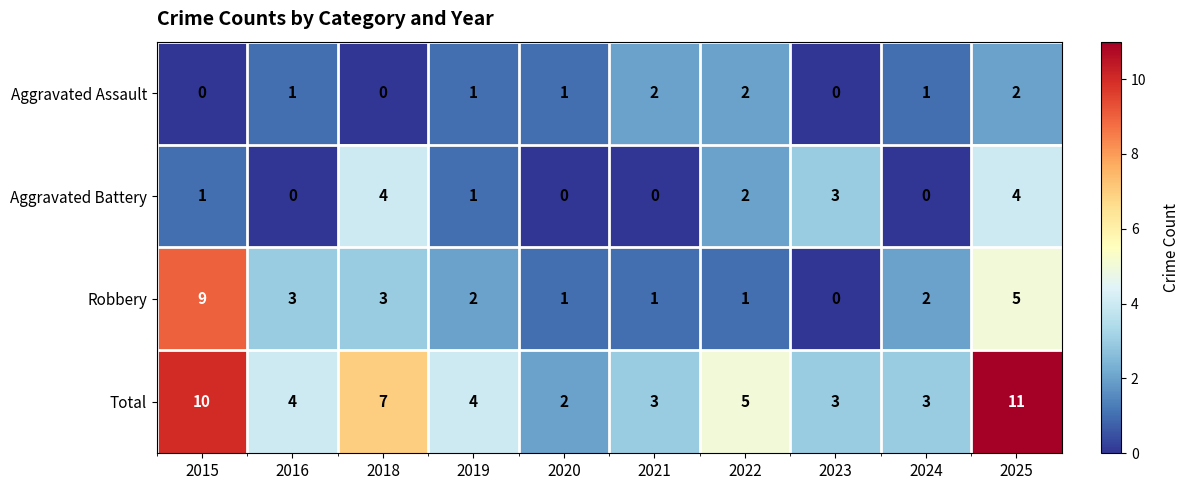

Which series changed the most between 2018 and 2020?

Total